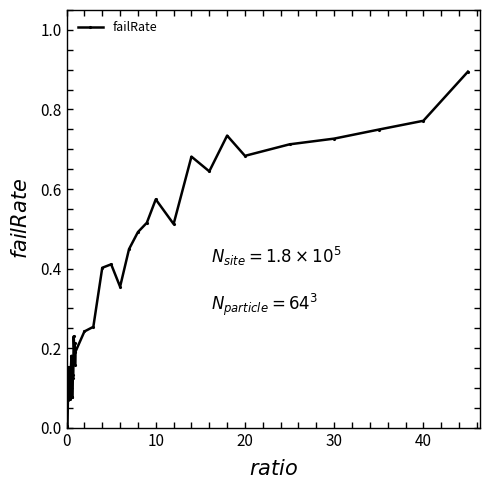

What is the sum of all values?

13.2